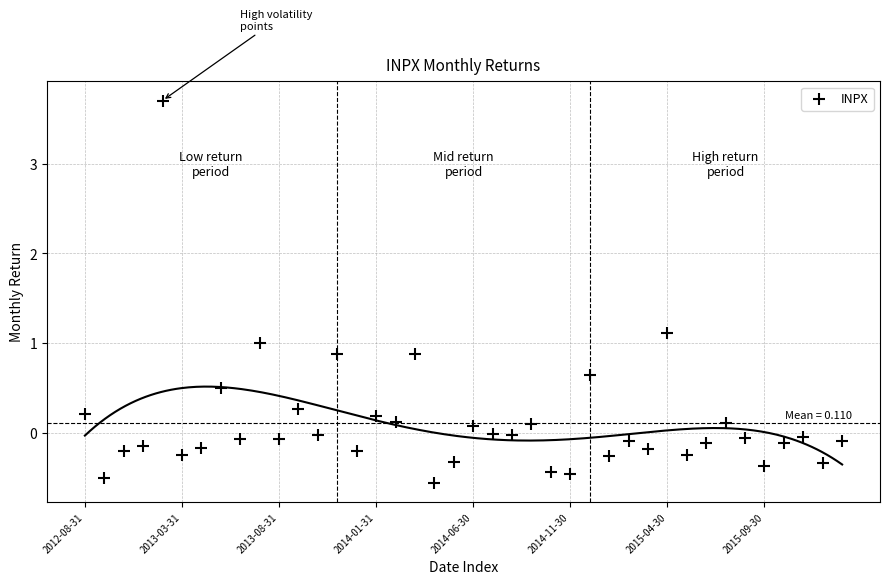

What is the range of Y values (max minus min)?

4.3